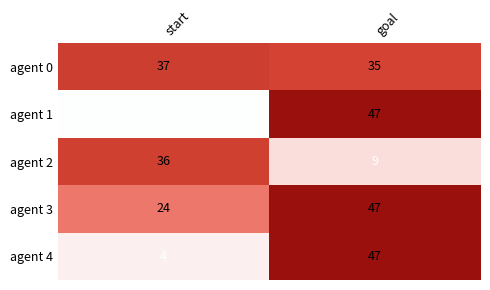

Which series has the largest total across all categories?

agent 0